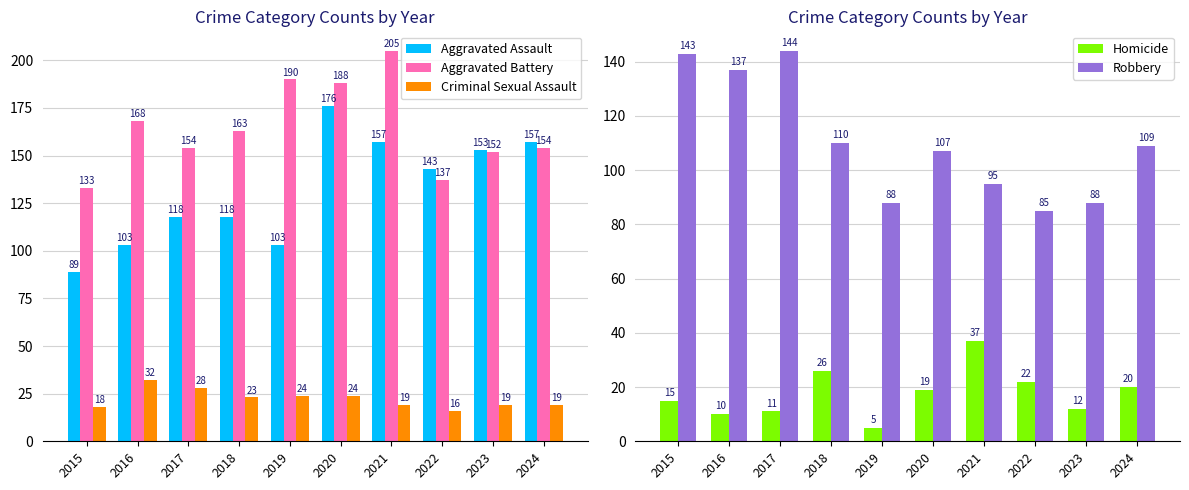

What is the sum of all Aggravated Battery values?

1644